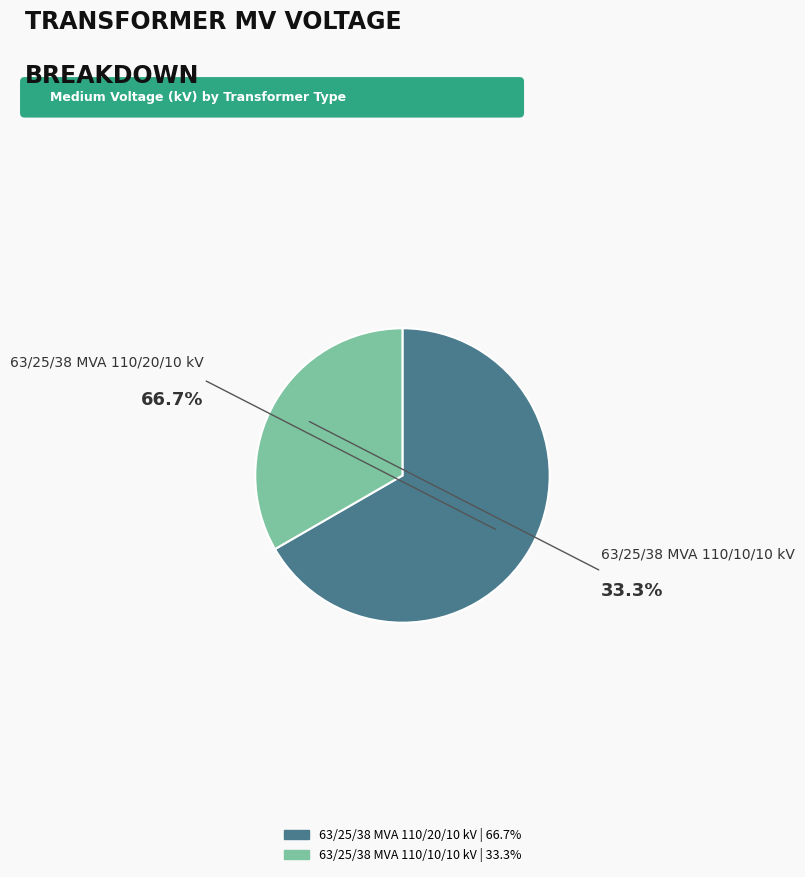

What is the majority slice?

63/25/38 MVA 110/20/10 kV